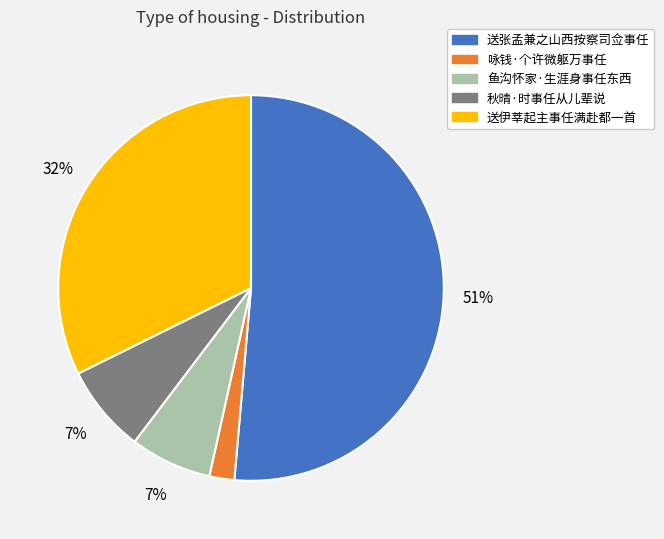

Between 咏钱·个许微躯万事任 and 鱼沟怀家·生涯身事任东西, which is larger?

鱼沟怀家·生涯身事任东西